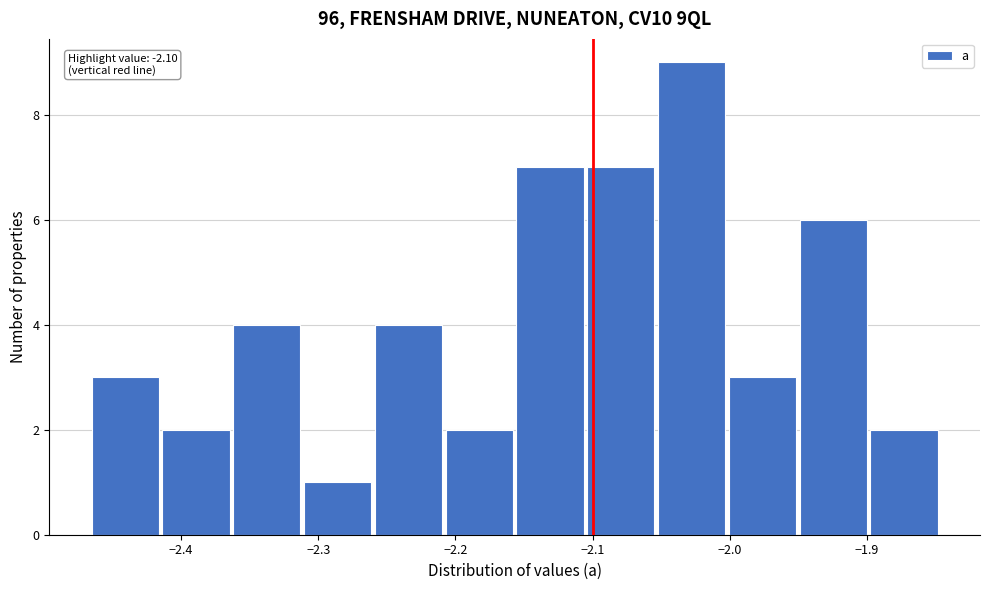

Which range on the x-axis has the tallest bar?

-2.05 to -2.00